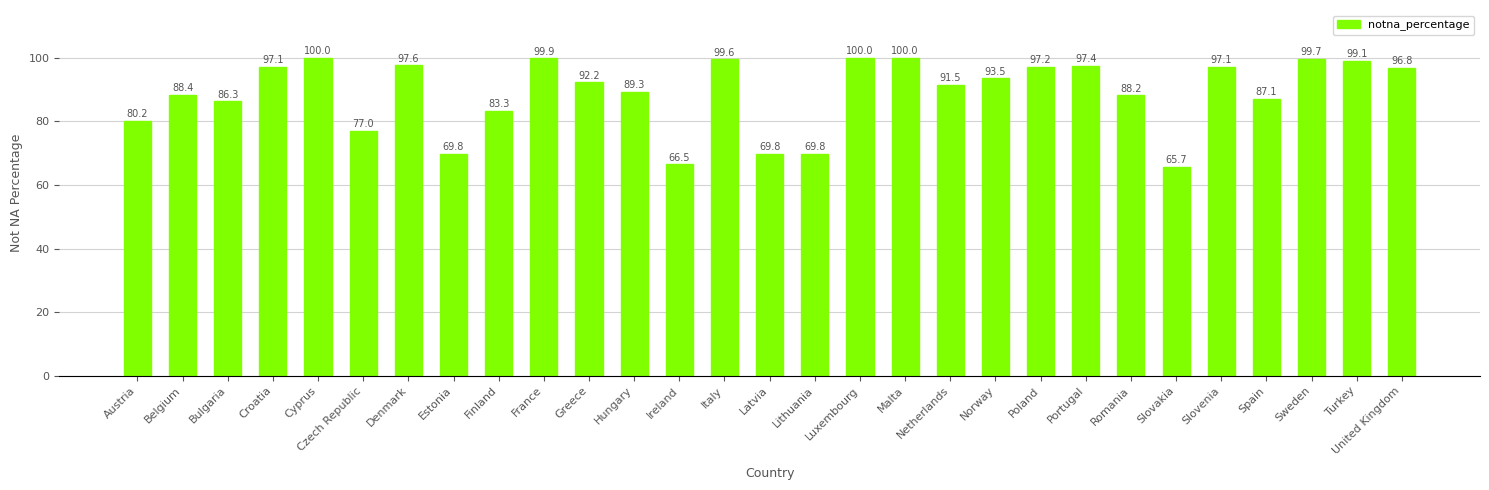

Which has a higher value, Ireland or Hungary?

Hungary